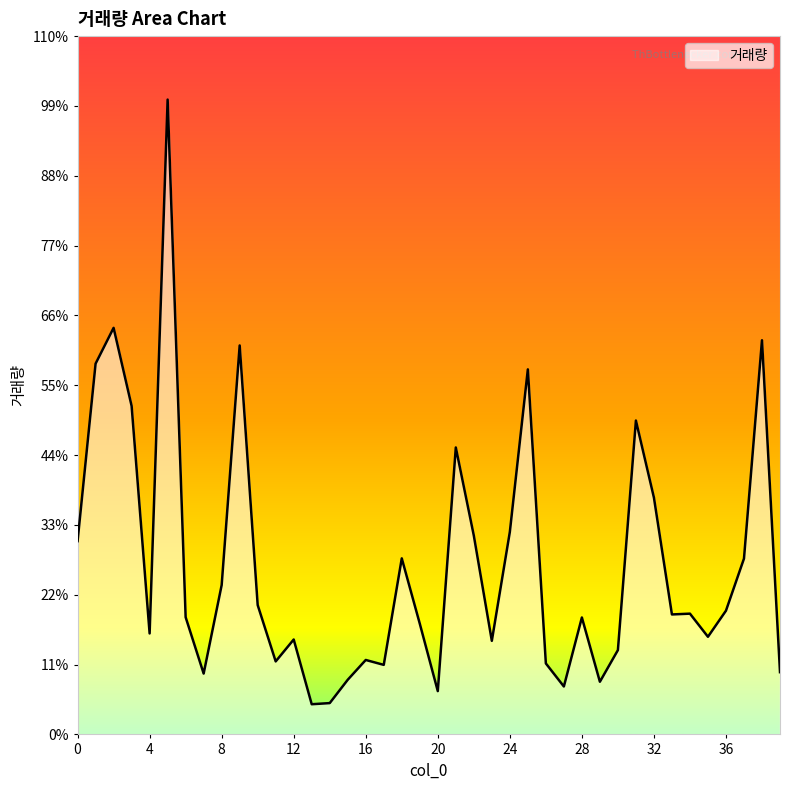

Reading right to left, what are all the values shown in this chart?

39=7683	38=48651	37=21698	36=15270	35=12052	34=14906	33=14807	32=29232	31=38742	30=10406	29=6500	28=14430	27=5916	26=8762	25=45057	24=24990	23=11551	22=24543	21=35418	20=5345	19=13670	18=21730	17=8584	16=9189	15=6746	14=3866	13=3725	12=11715	11=9011	10=15965	9=48010	8=18431	7=7511	6=14466	5=78357	4=12462	3=40546	2=50183	1=45763	0=23859